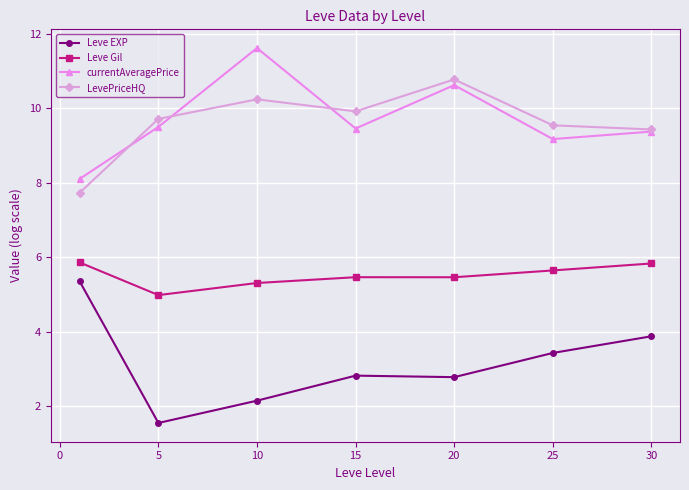

True or false: Leve Gil and Leve EXP cross at least once.

False